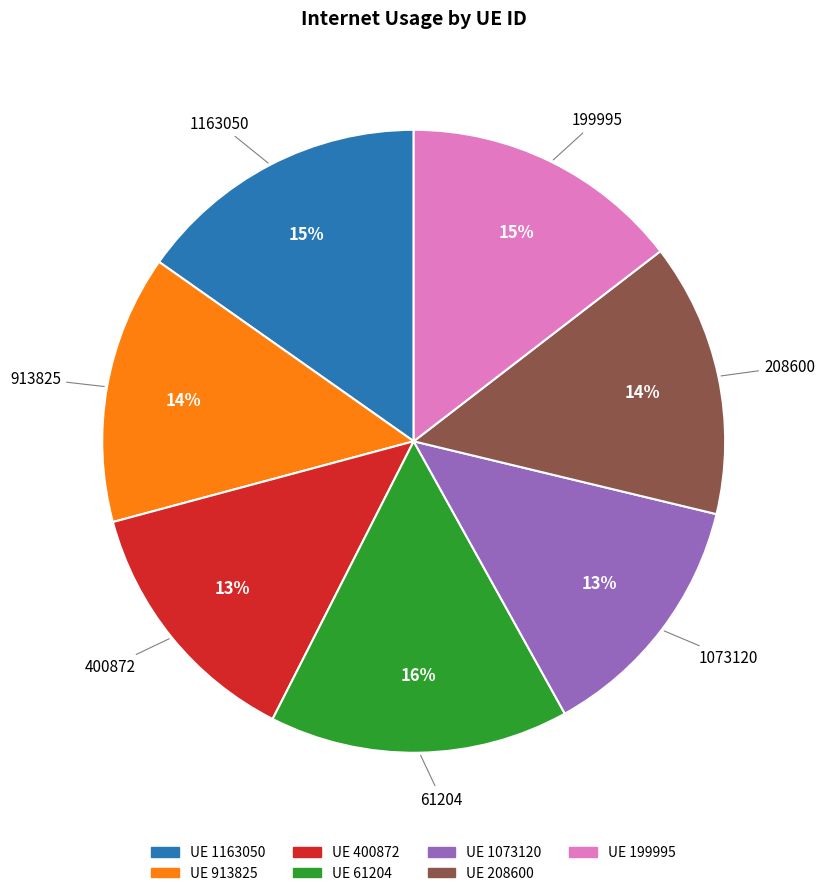

Does any single category account for the majority?

No